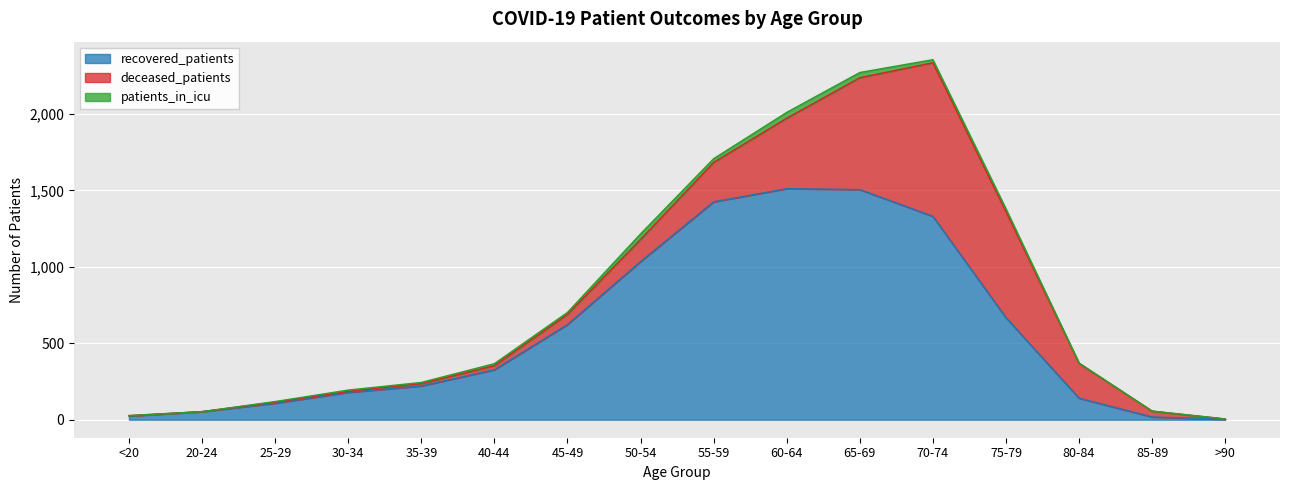

At which label does deceased_patients reach its peak?

70-74